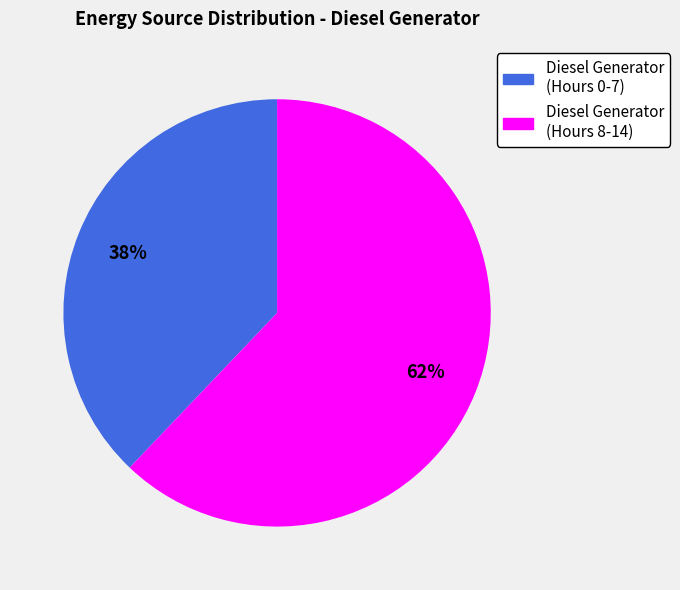

To the nearest percent, what is the average slice percentage?

50%